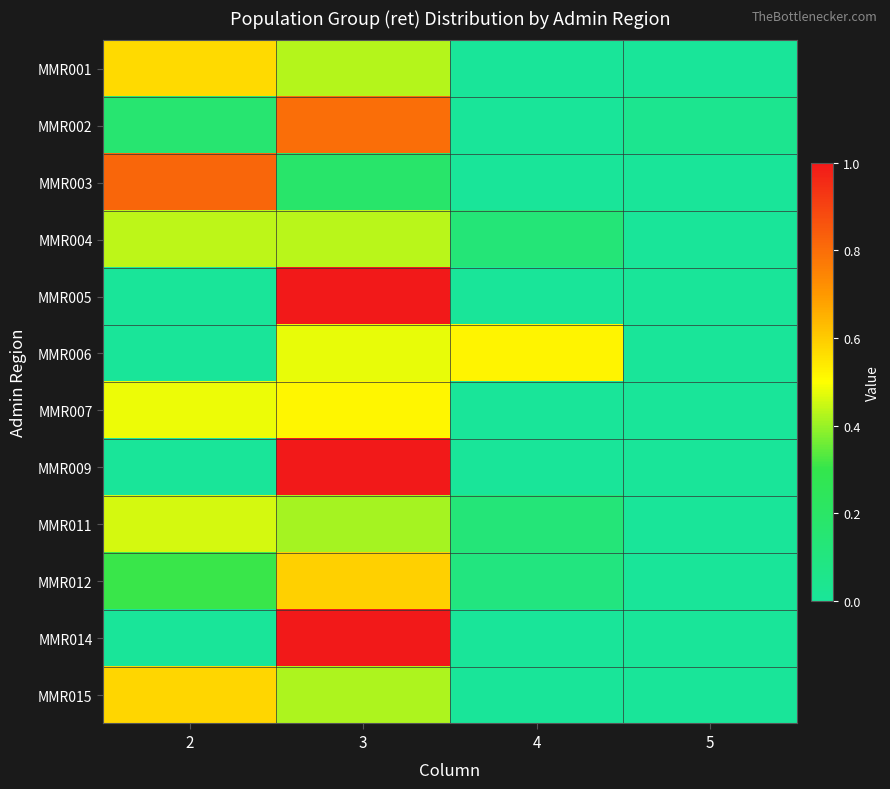

Which series has the largest total across all categories?

MMR001